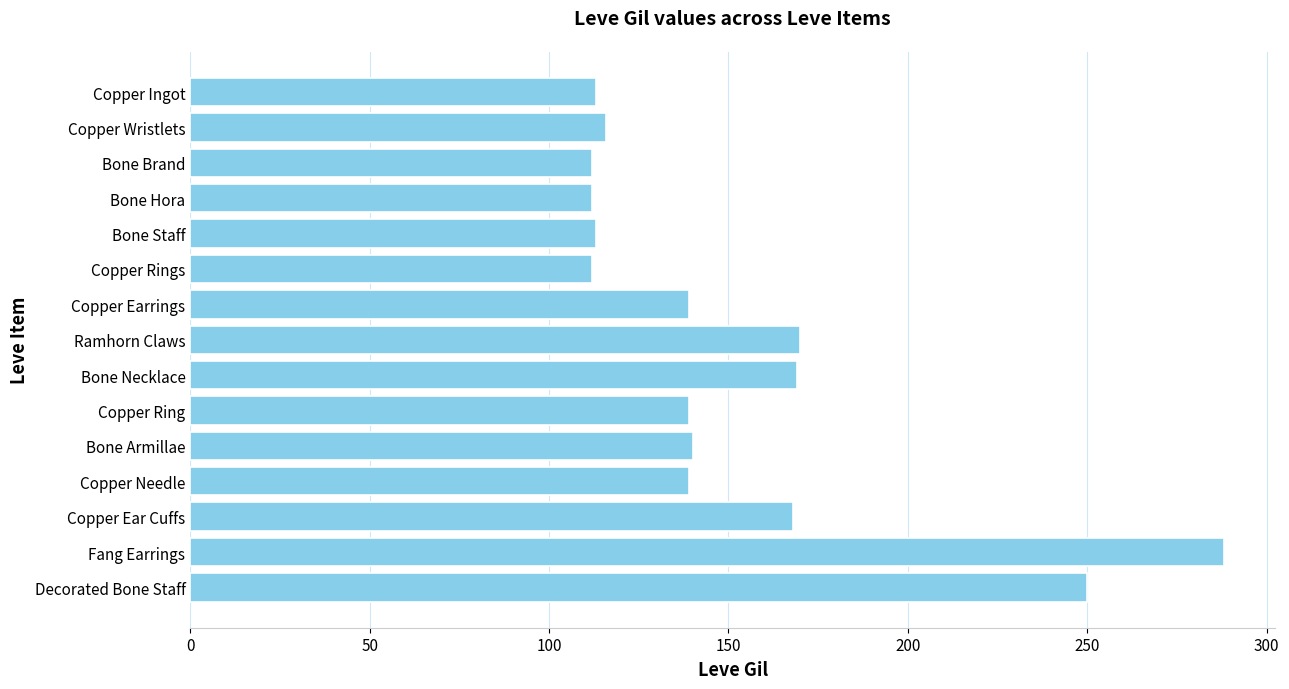

How many bars are there in total?

15